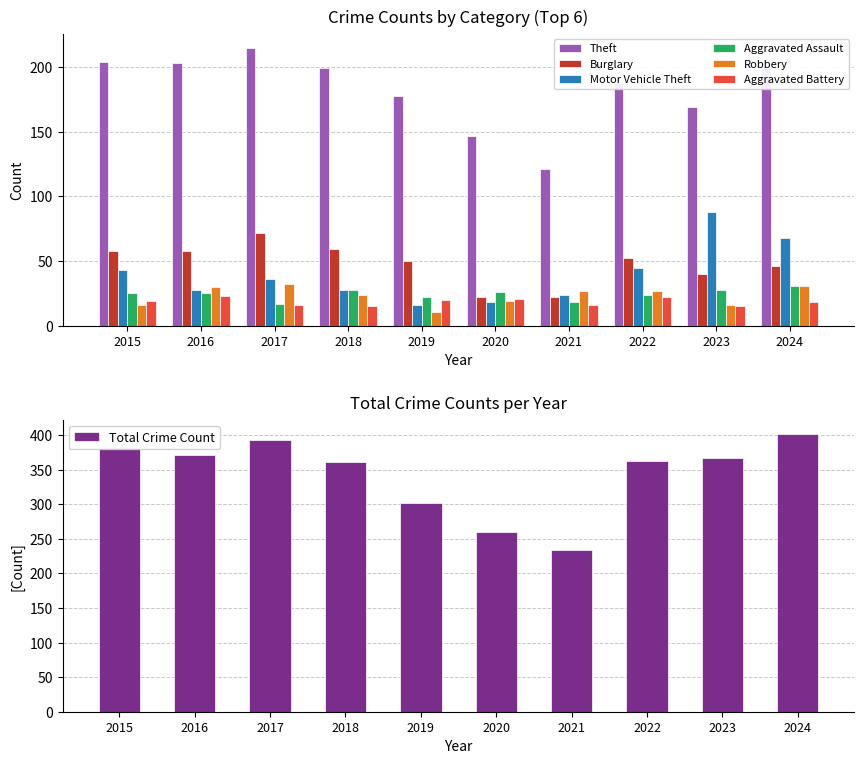

What is the difference between the second highest and minimum values in the Motor Vehicle Theft series?

52